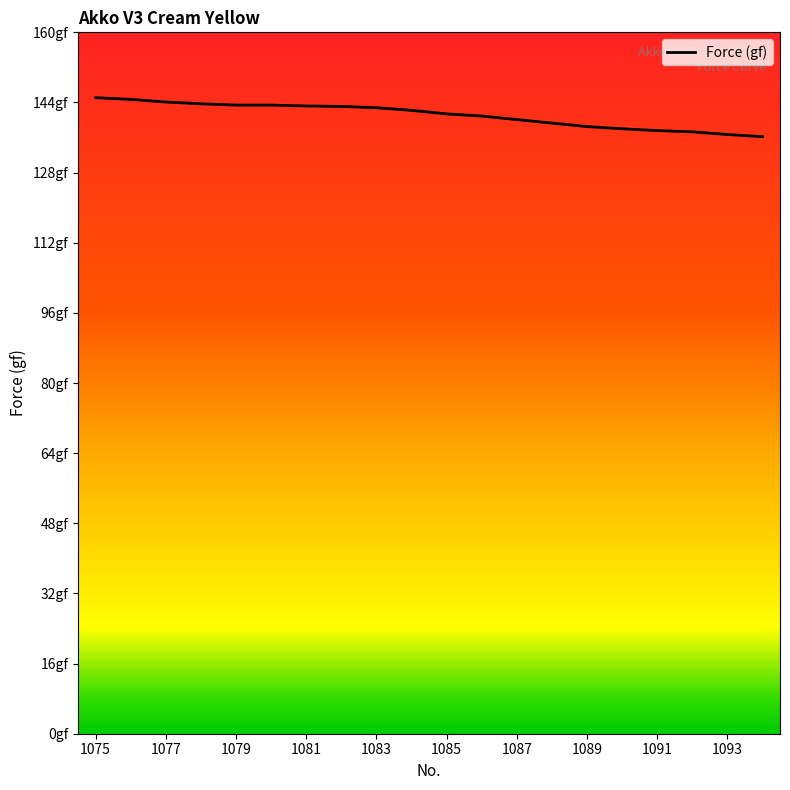

Does the chart display data point markers on the line(s)?

No